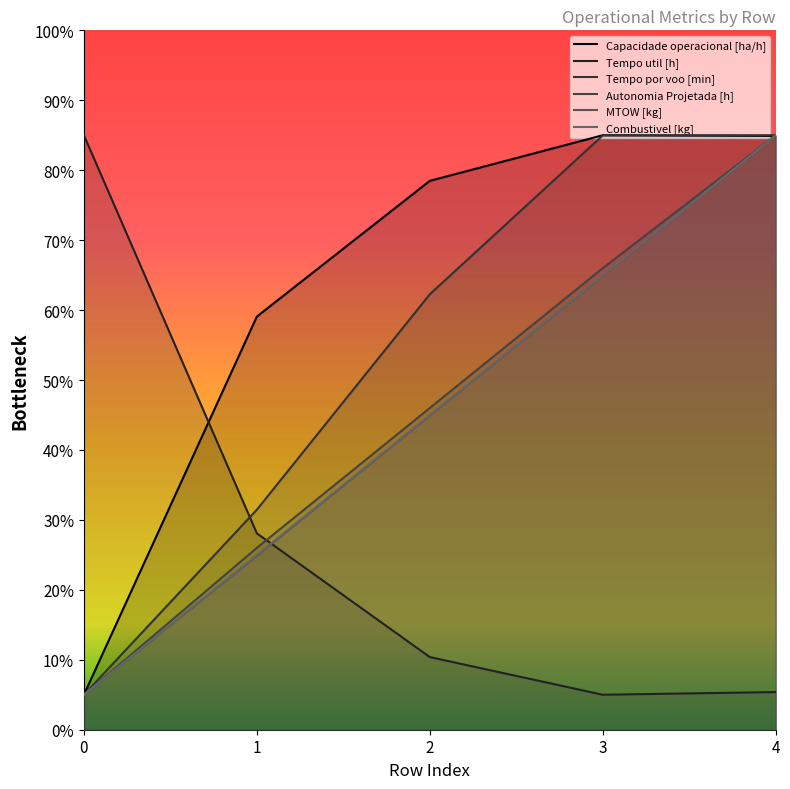

What value does the Capacidade operacional [ha/h] series have at 3?

85.0